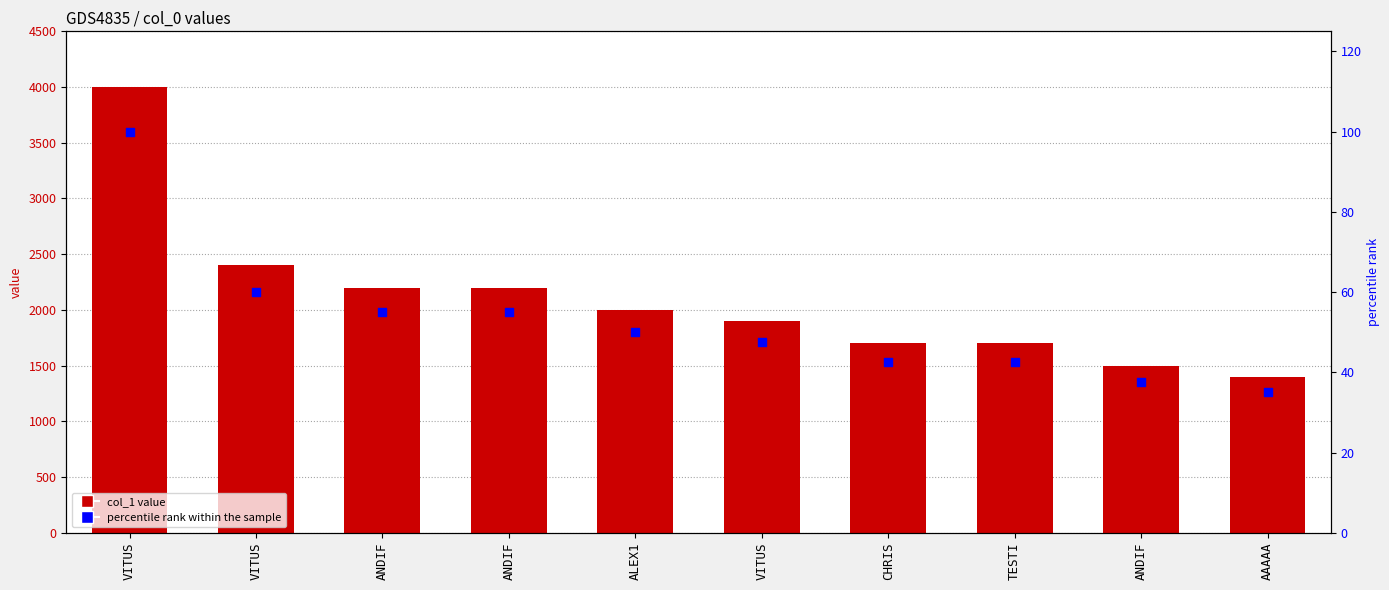

Which series reaches the minimum Y coordinate?

percentile rank within the sample